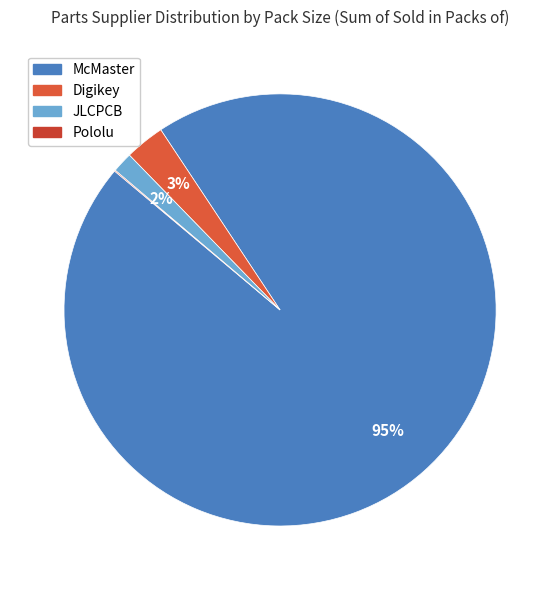

Is there a majority slice in this chart?

Yes